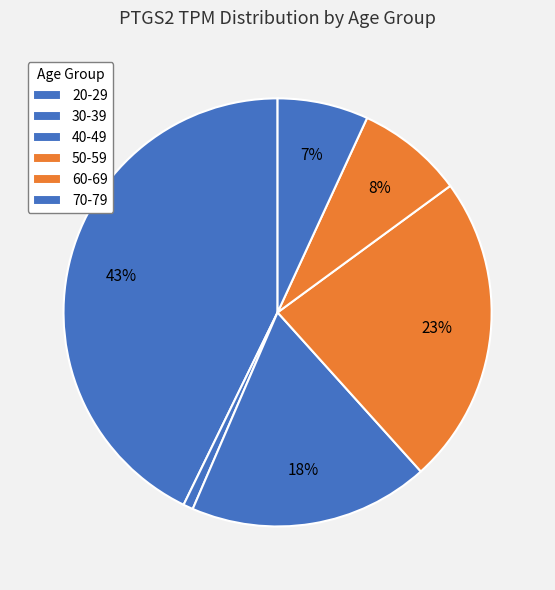

How many slices are in this pie chart?

6